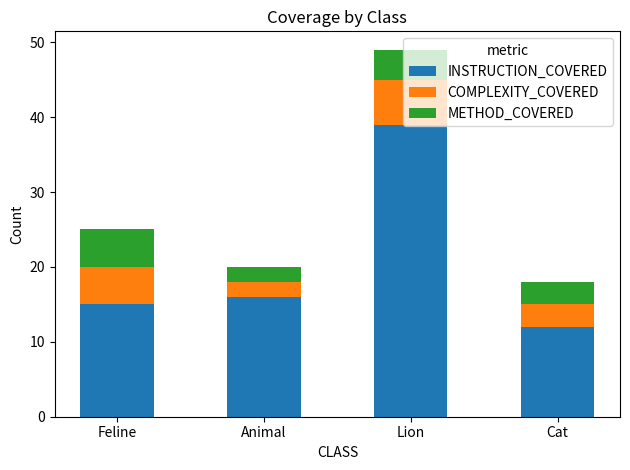

What is the maximum value for INSTRUCTION_COVERED?

39